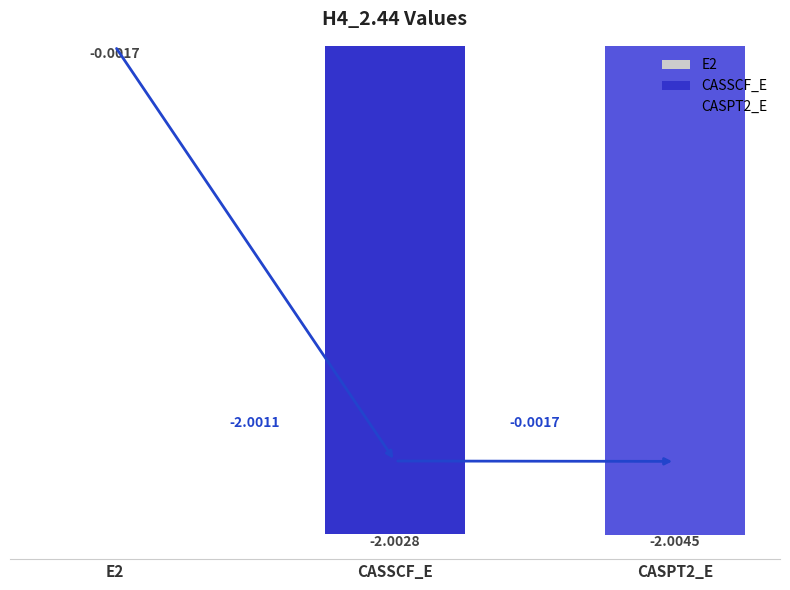

What is the label of the 1st bar from the right?

CASPT2_E